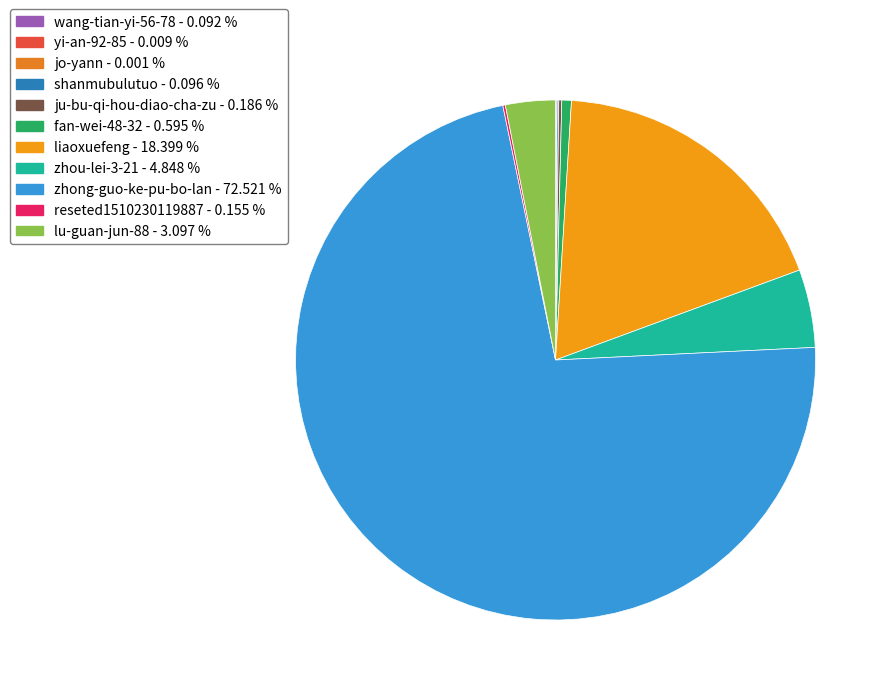

To the nearest percent, what portion does fan-wei-48-32 represent?

1%